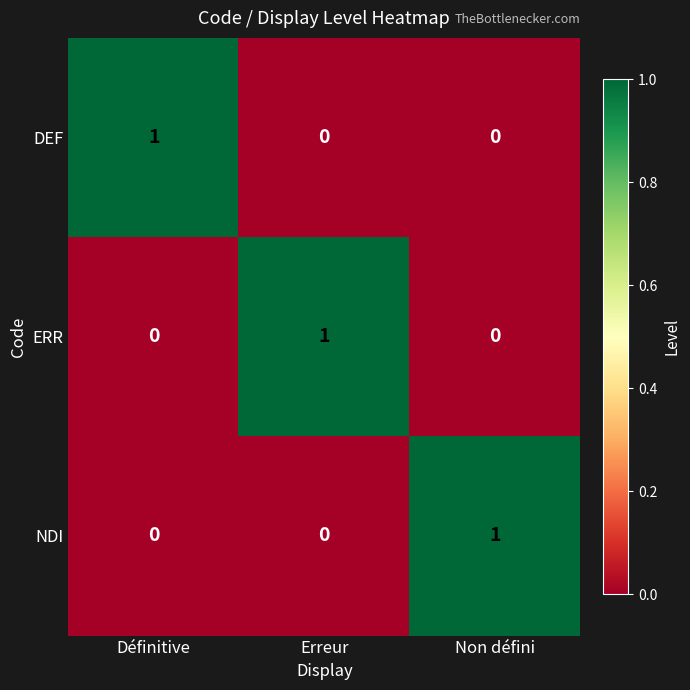

How many positive values does the ERR series have?

1